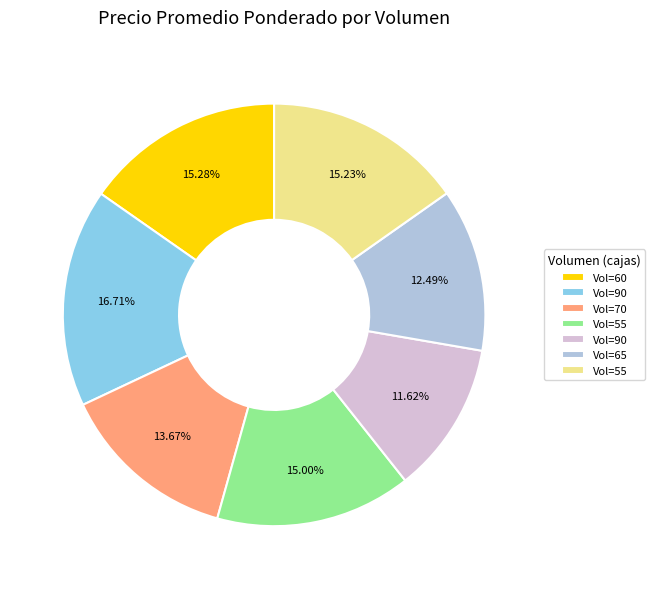

Does any single category account for the majority?

No